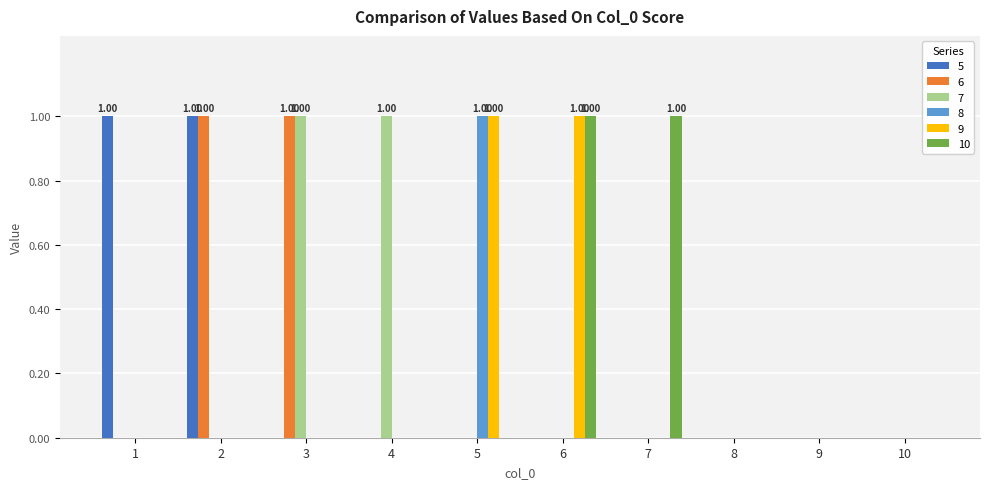

List the labels in order of 5 value, largest first.

1, 2, 3, 4, 5, 6, 7, 8, 9, 10